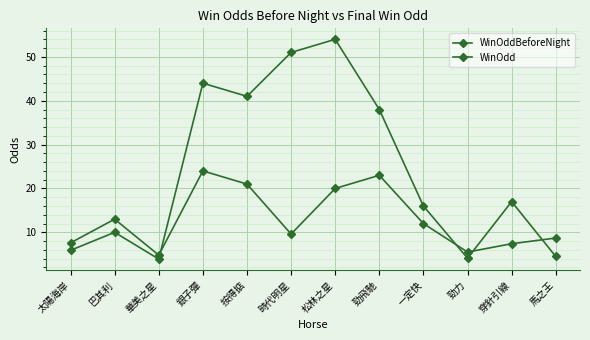

What is the lowest value of the WinOdd series?

3.9